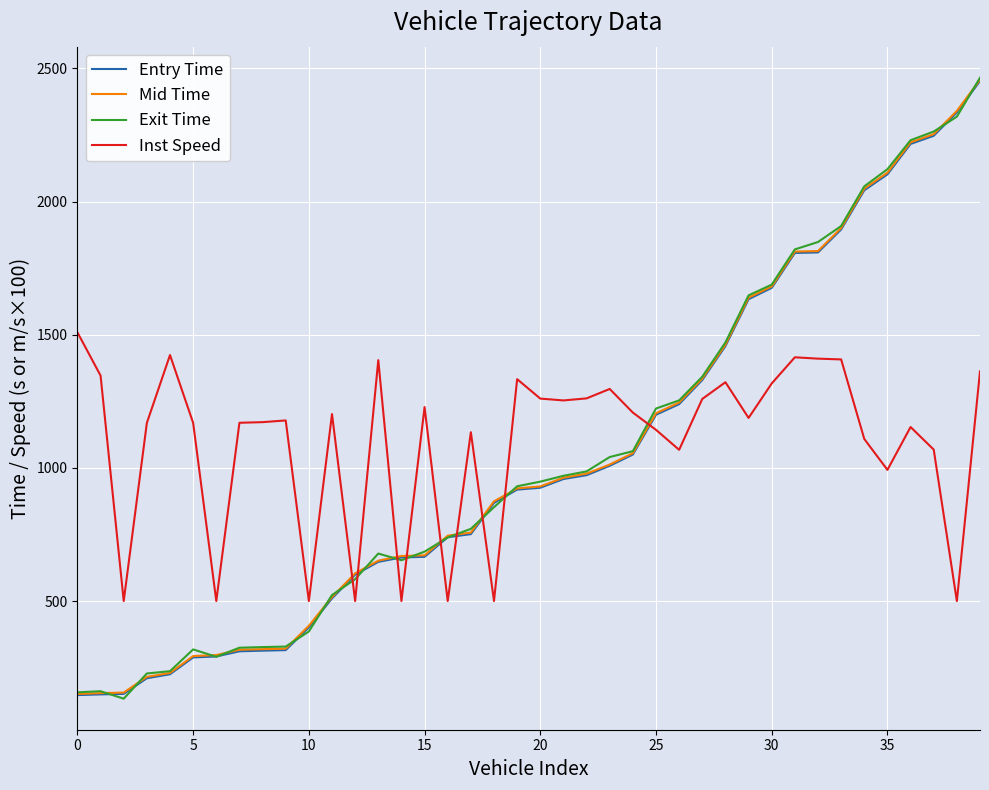

What is the maximum value shown in the chart?

2465.0